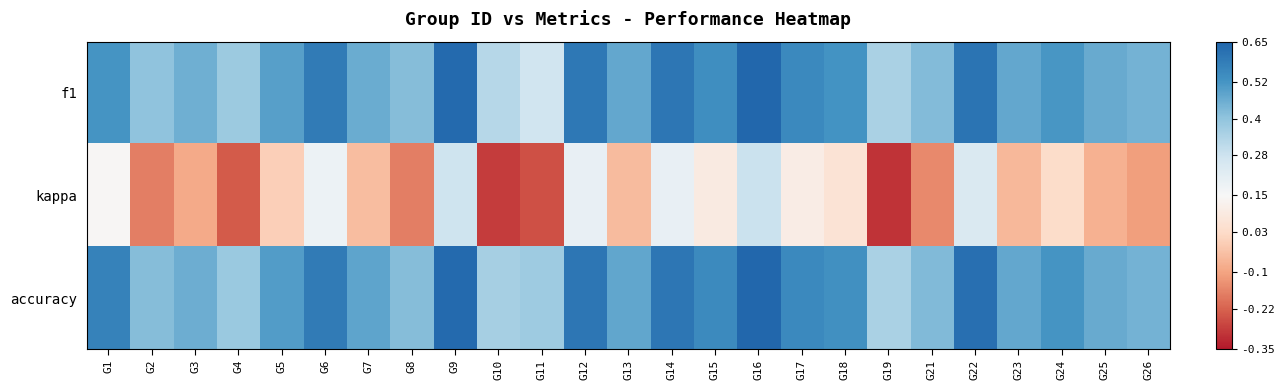

How many categories are shown in the chart?

25